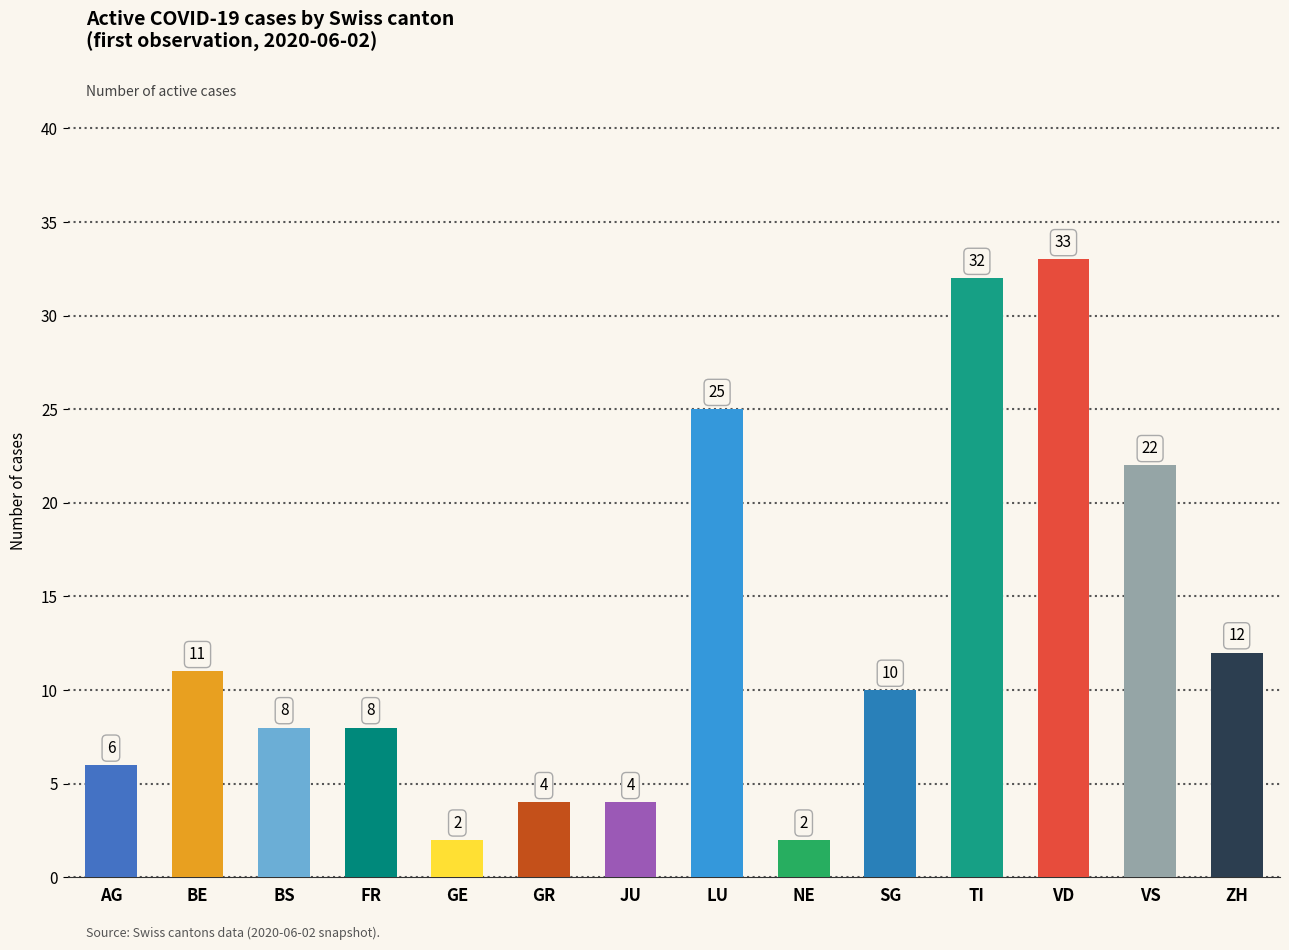

The chart shows a value of 3 at BS. True or false?

False